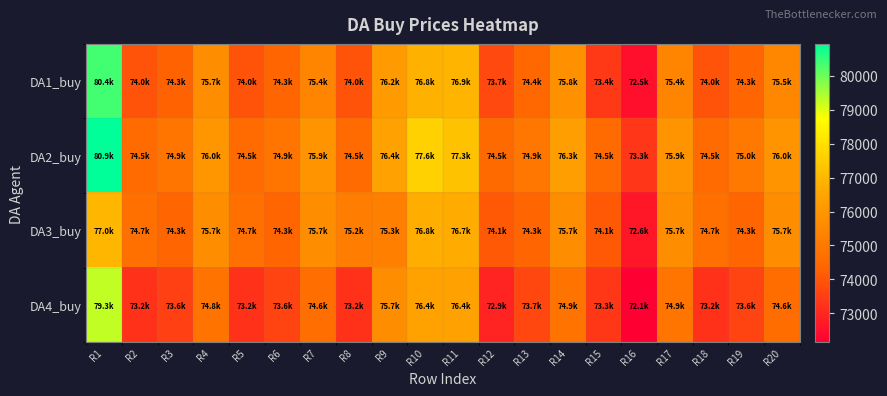

Which series changed the most between R3 and R17?

DA3_buy